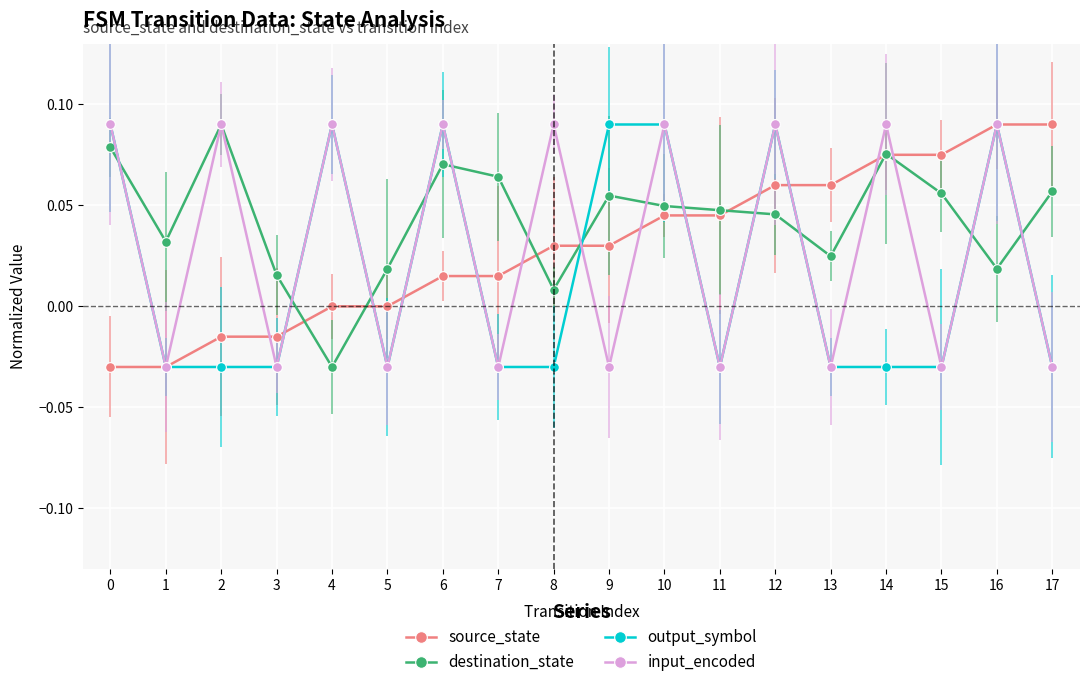

Which series has the largest total across all categories?

destination_state